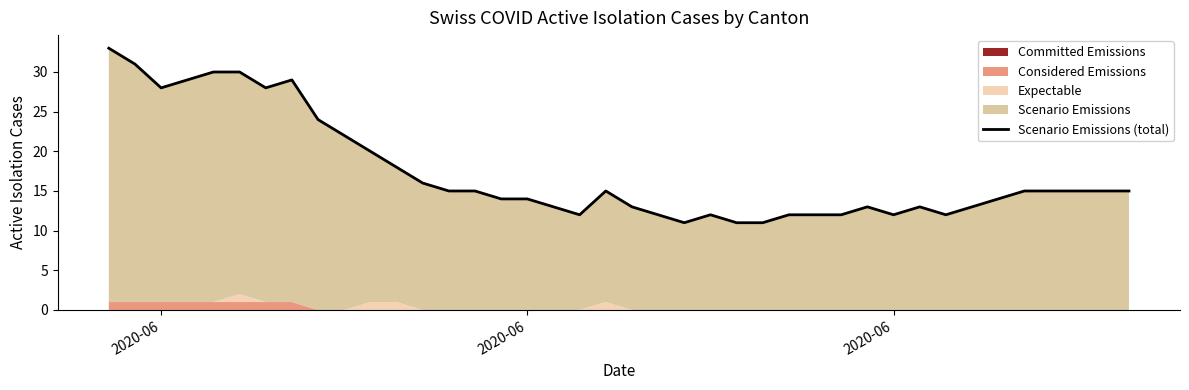

How many data points are above 15?

13